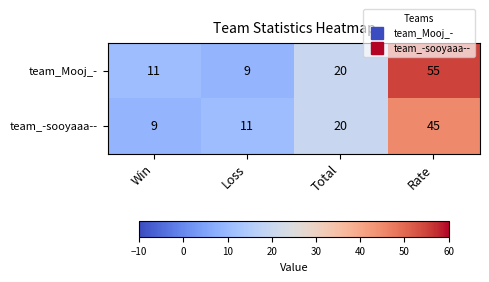

List the series in order of their peak value, highest first.

team_Mooj_-, team_-sooyaaa--